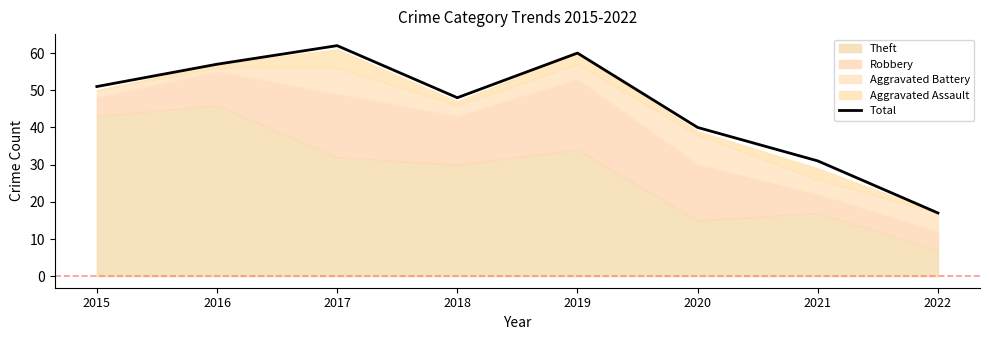

Which category has the lowest value across all series?

2022